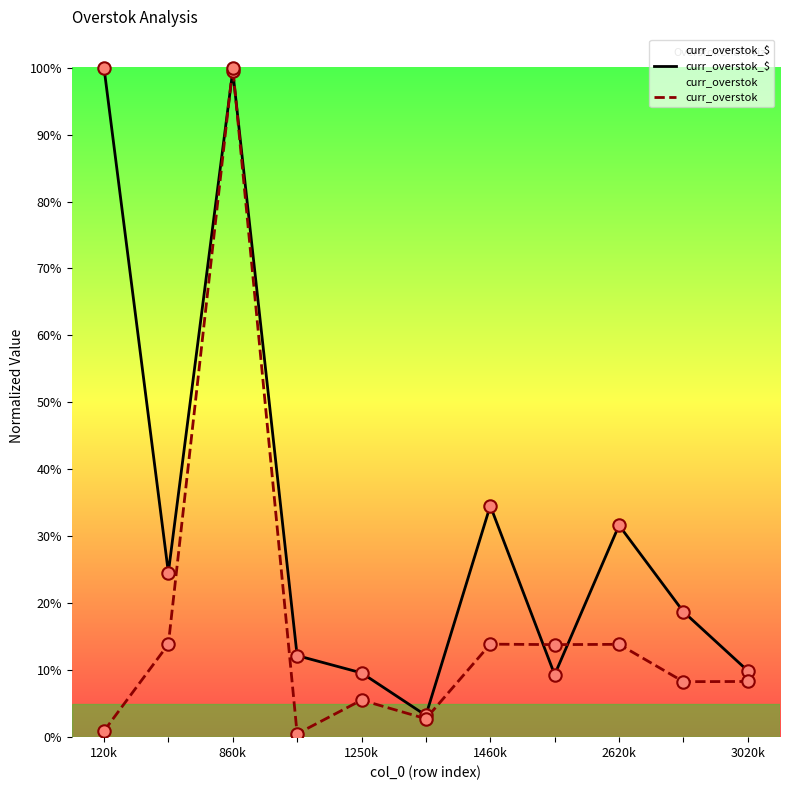

Is the value of curr_overstok_$ at 860k greater than the value of curr_overstok at 8?

Yes